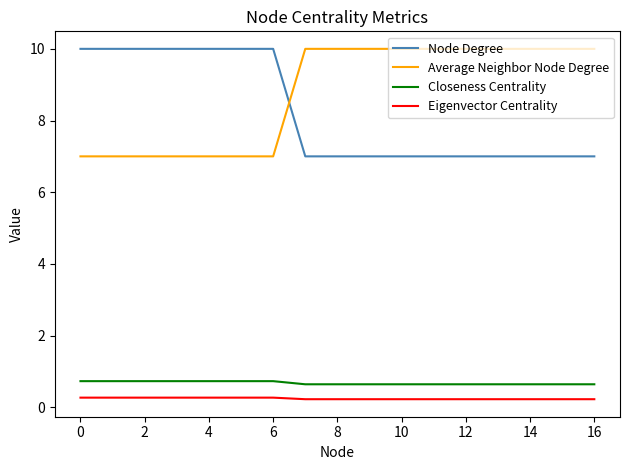

What are all the series names shown in the legend?

Node Degree, Average Neighbor Node Degree, Closeness Centrality, Eigenvector Centrality